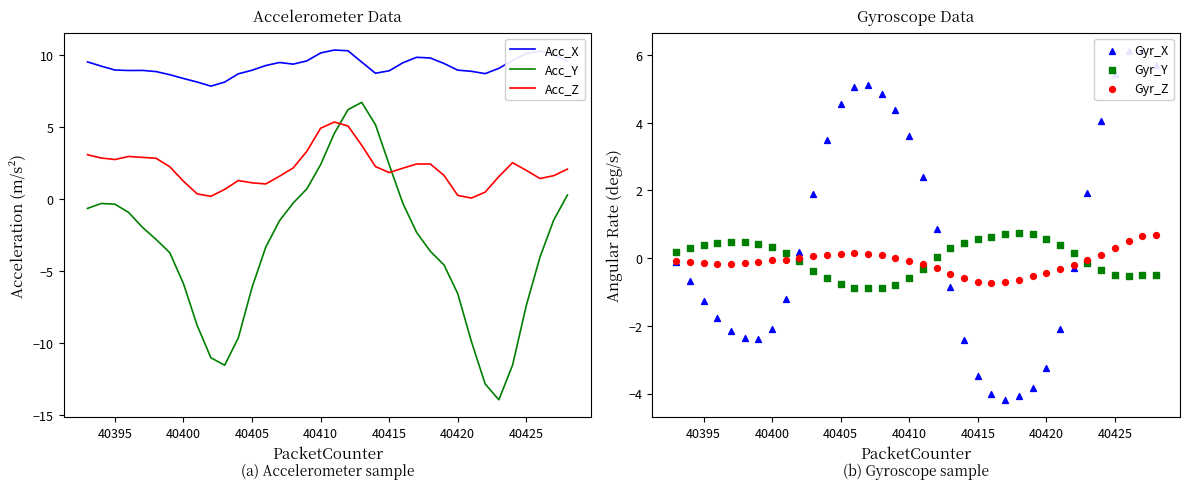

The Acc_X series shows 2.8 at 40405. True or false?

False